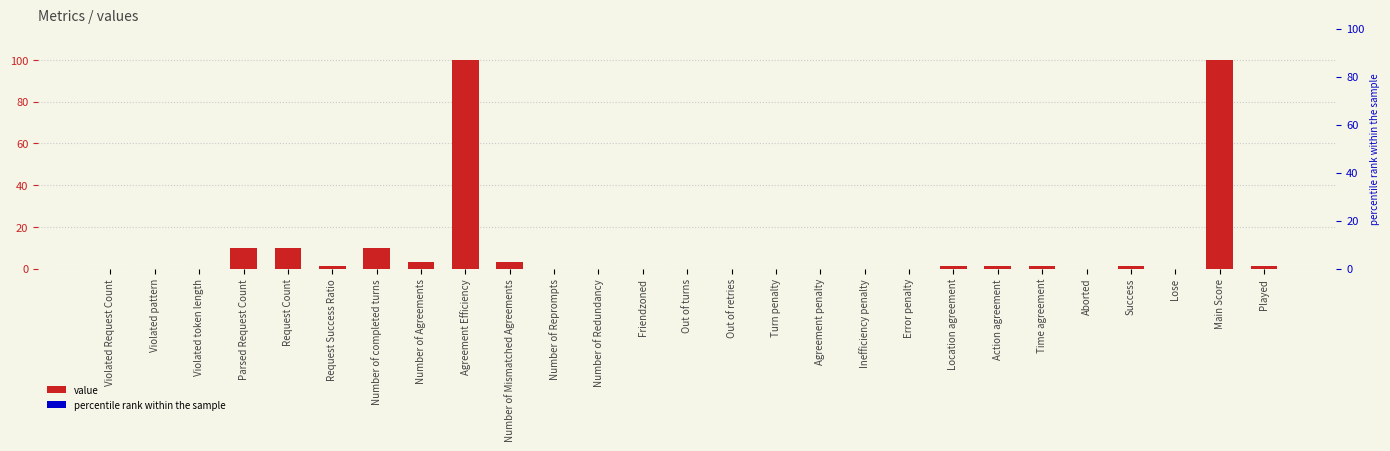

Reading right to left, extract all data points from this chart.

1	100	0	1	0	1	1	1	0	0	0	0	0	0	0	0	0	3	100	3	10	1	10	10	0	0	0